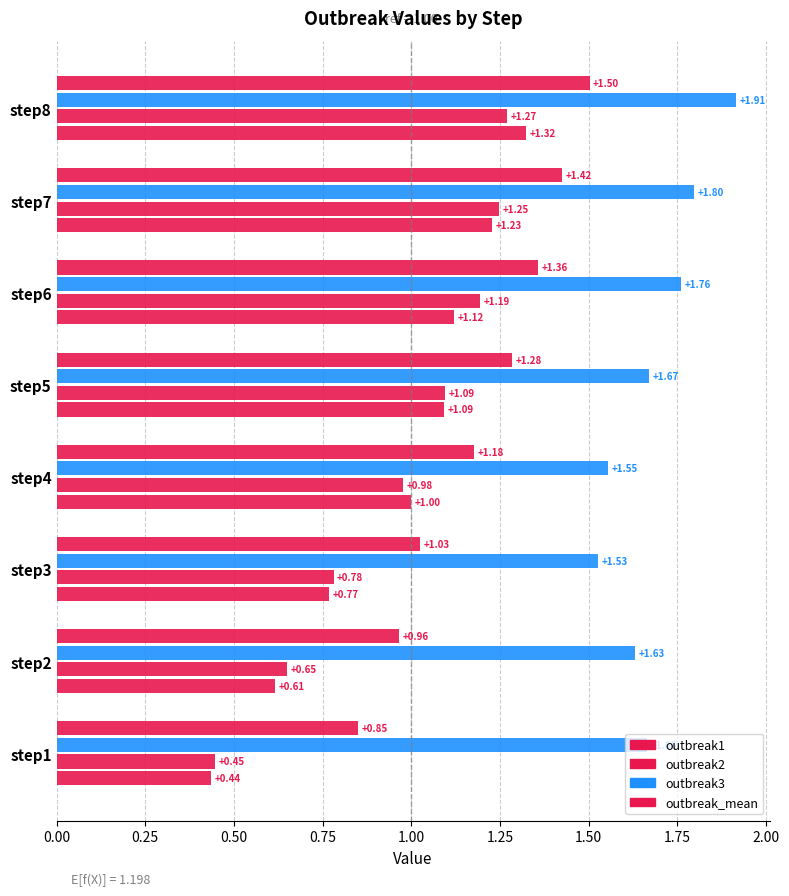

List the series in order of their peak value, highest first.

outbreak3, outbreak_mean, outbreak1, outbreak2